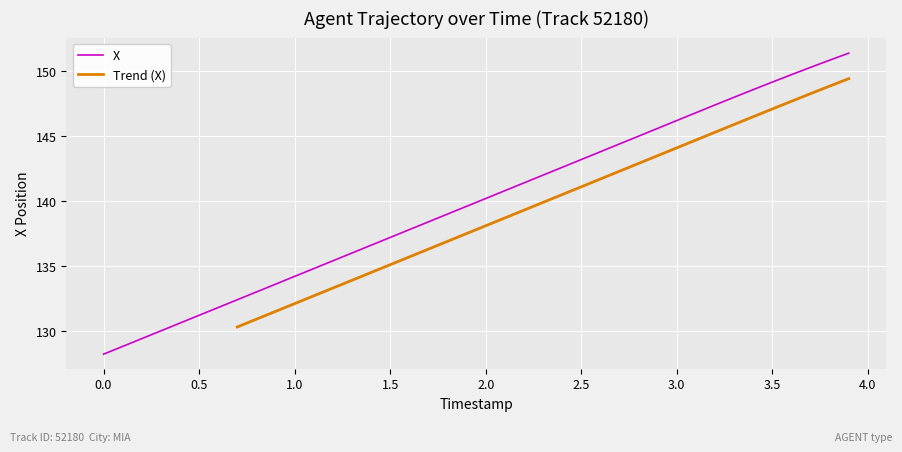

The value of X at 1.0 is 134.2. True or false?

True